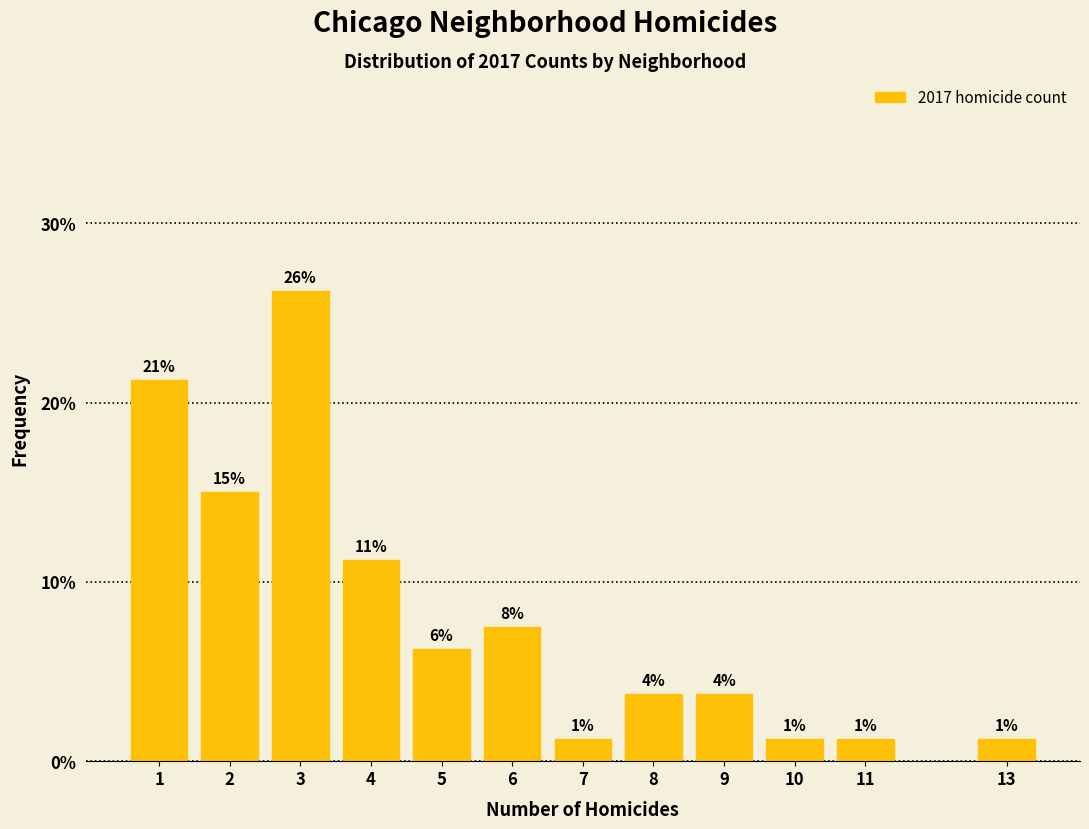

How many bars are there in total?

12